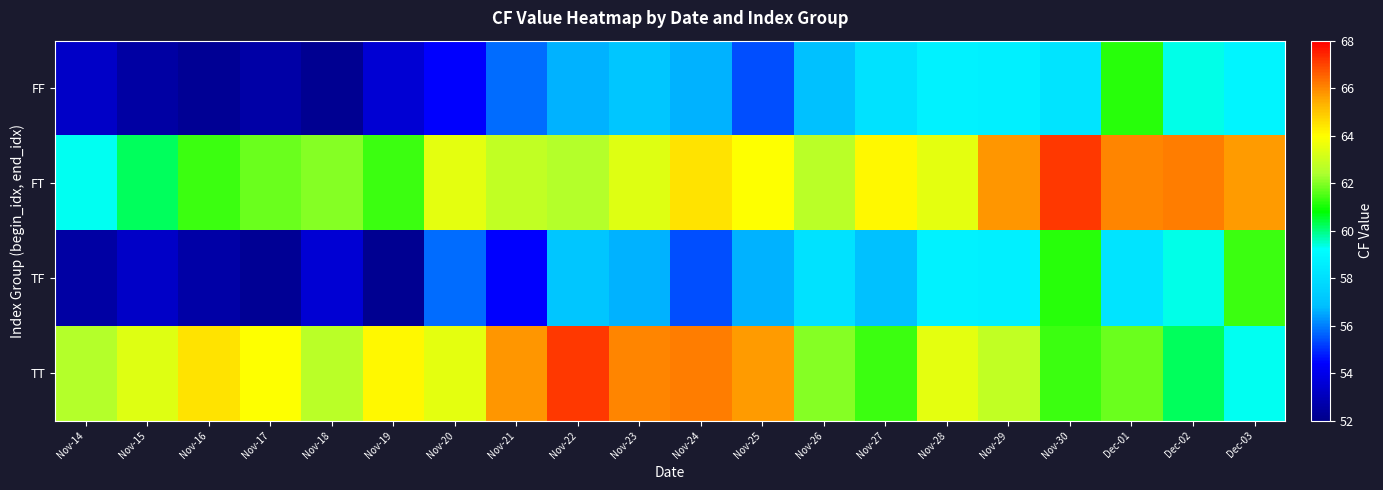

Reading left to right, list all the values displayed in this chart.

FF: Nov-14=53.3	Nov-15=52.6	Nov-16=52.2	Nov-17=52.6	Nov-18=52.2	Nov-19=53.5	Nov-20=54.4	Nov-21=55.8	Nov-22=56.6	Nov-23=57.1	Nov-24=56.7	Nov-25=55.4	Nov-26=56.9	Nov-27=58.2	Nov-28=58.7	Nov-29=58.7	Nov-30=58.2	Dec-01=61.1	Dec-02=59.3	Dec-03=58.9
FT: Nov-14=59.3	Nov-15=60.2	Nov-16=61.3	Nov-17=61.8	Nov-18=62.0	Nov-19=61.4	Nov-20=63.5	Nov-21=62.8	Nov-22=62.6	Nov-23=63.3	Nov-24=64.5	Nov-25=63.9	Nov-26=62.7	Nov-27=64.1	Nov-28=63.5	Nov-29=65.8	Nov-30=67.1	Dec-01=66.1	Dec-02=66.2	Dec-03=65.7
TF: Nov-14=52.6	Nov-15=53.3	Nov-16=52.6	Nov-17=52.2	Nov-18=53.5	Nov-19=52.2	Nov-20=55.8	Nov-21=54.4	Nov-22=57.1	Nov-23=56.6	Nov-24=55.4	Nov-25=56.7	Nov-26=58.2	Nov-27=56.9	Nov-28=58.7	Nov-29=58.7	Nov-30=61.1	Dec-01=58.2	Dec-02=59.3	Dec-03=61.3
TT: Nov-14=62.6	Nov-15=63.3	Nov-16=64.5	Nov-17=63.9	Nov-18=62.7	Nov-19=64.1	Nov-20=63.5	Nov-21=65.8	Nov-22=67.1	Nov-23=66.1	Nov-24=66.2	Nov-25=65.7	Nov-26=62.0	Nov-27=61.4	Nov-28=63.5	Nov-29=62.8	Nov-30=61.3	Dec-01=61.8	Dec-02=60.2	Dec-03=59.3